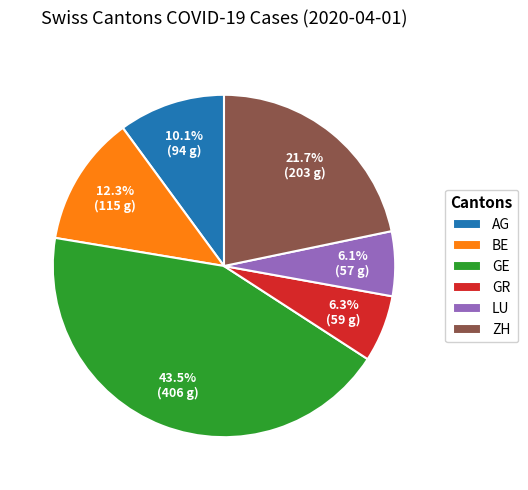

Combined, what portion of the pie is AG and BE?

22.4%